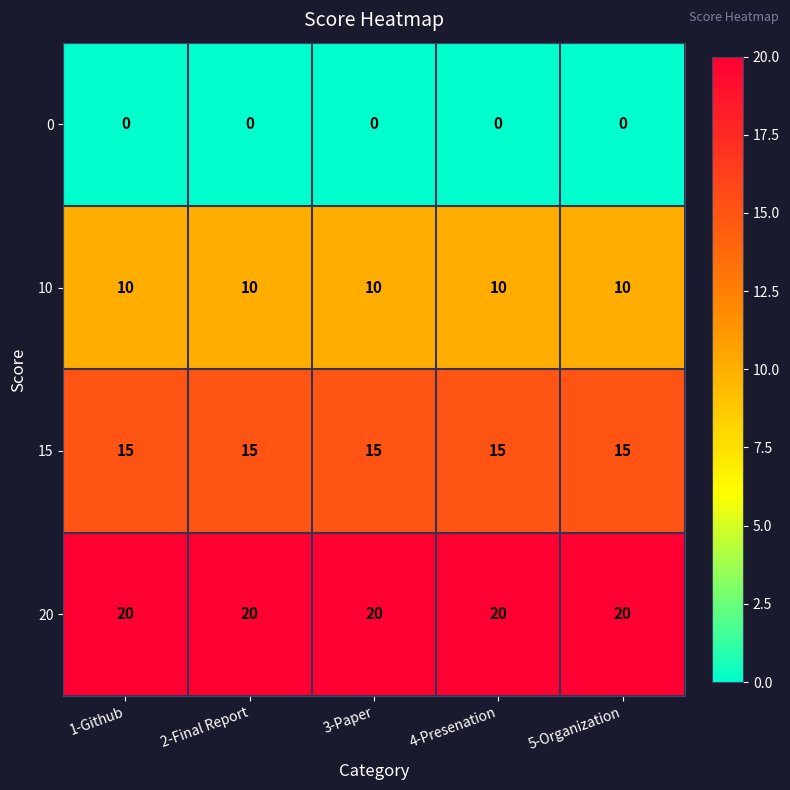

What is the total value across all series at 5-Organization?

45